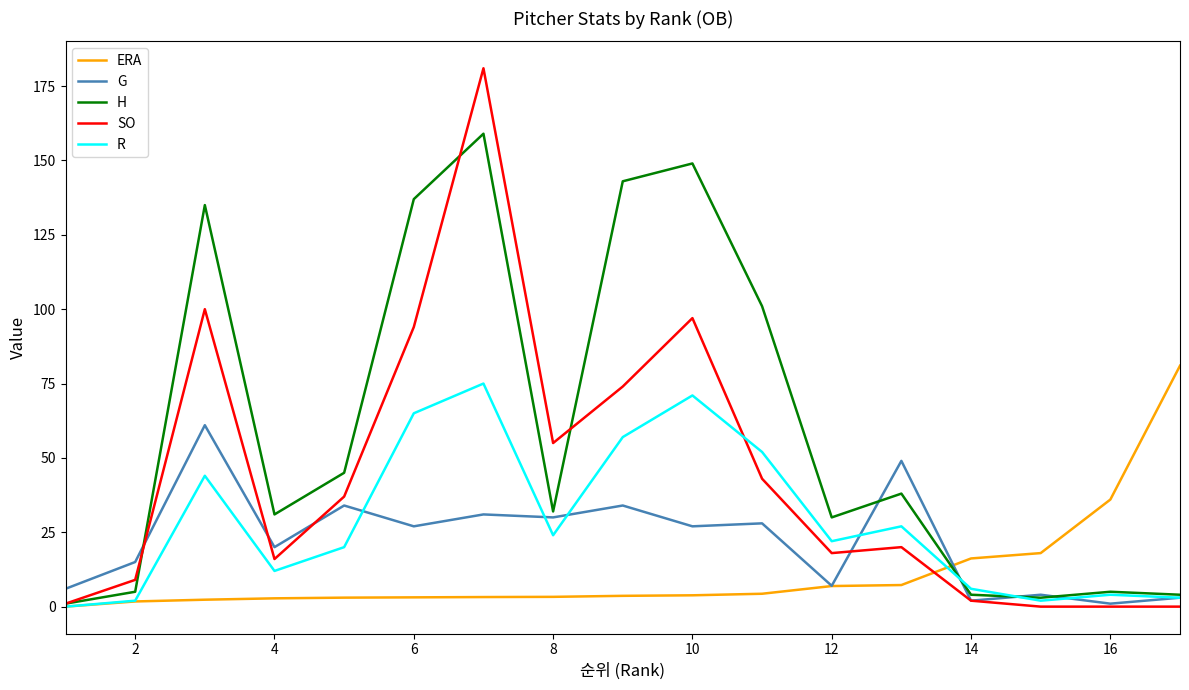

What is the maximum value shown in the chart?

181.0